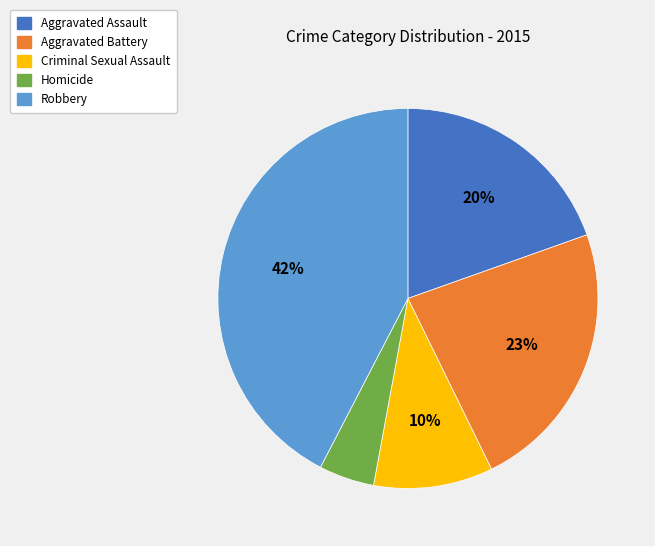

To the nearest percent, what is the combined percentage of Aggravated Assault and Criminal Sexual Assault?

30%